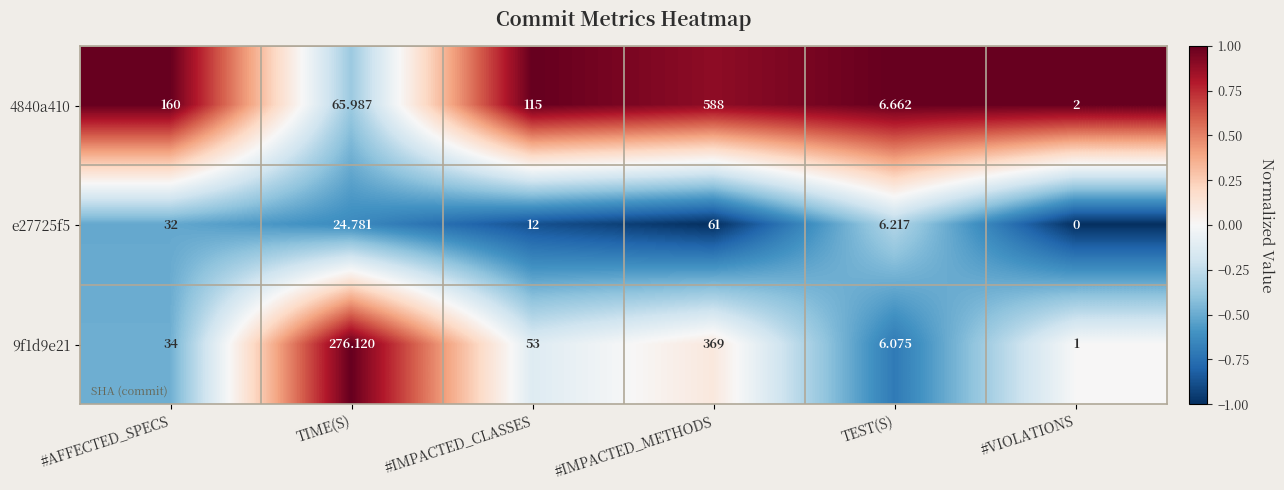

What is the difference between the highest and lowest values at TIME(S)?

251.3